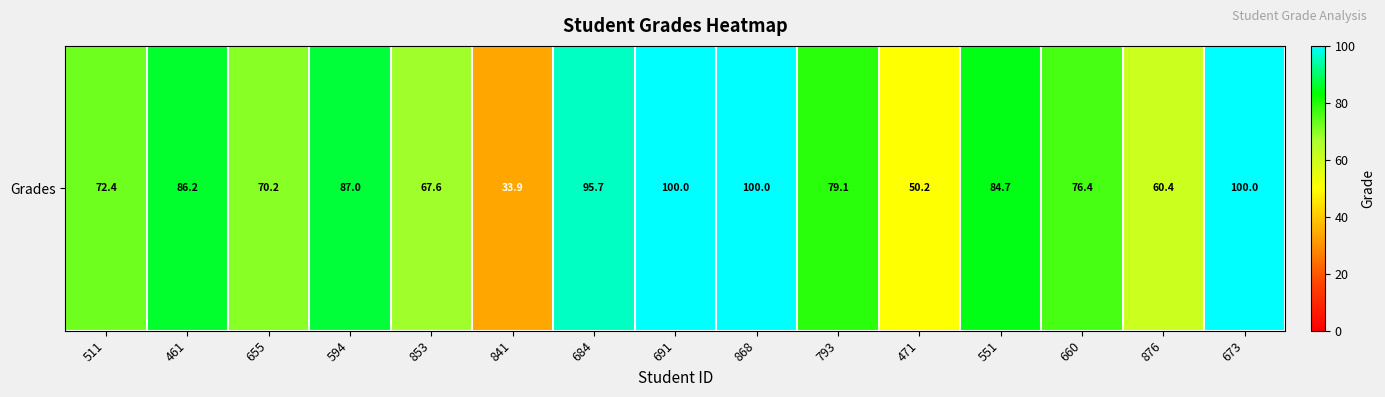

What is the difference between the second highest and second lowest values?

49.8